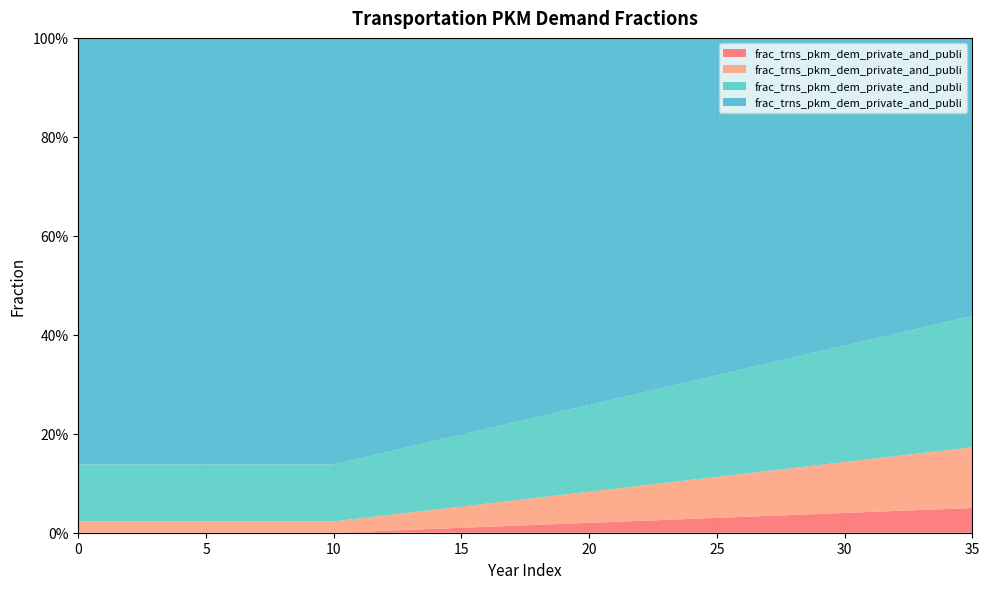

Reading left to right, transcribe all the data shown in this chart.

frac_trns_pkm_dem_private_and_public_hu: 0.0	0.0	0.0	0.0	0.0	0.0	0.0	0.0	0.0	0.0	0.0	0.0	0.0	0.0	0.0	0.0	0.0	0.0	0.0	0.0	0.0	0.0	0.0	0.0	0.0	0.0	0.0	0.0	0.0	0.0	0.0	0.0	0.0	0.0	0.0	0.0
frac_trns_pkm_dem_private_and_public_po: 0.0	0.0	0.0	0.0	0.0	0.0	0.0	0.0	0.0	0.0	0.0	0.0	0.0	0.0	0.0	0.0	0.0	0.1	0.1	0.1	0.1	0.1	0.1	0.1	0.1	0.1	0.1	0.1	0.1	0.1	0.1	0.1	0.1	0.1	0.1	0.1
frac_trns_pkm_dem_private_and_public_pu: 0.1	0.1	0.1	0.1	0.1	0.1	0.1	0.1	0.1	0.1	0.1	0.1	0.1	0.1	0.1	0.1	0.2	0.2	0.2	0.2	0.2	0.2	0.2	0.2	0.2	0.2	0.2	0.2	0.2	0.2	0.2	0.2	0.2	0.3	0.3	0.3
frac_trns_pkm_dem_private_and_public_ro: 0.9	0.9	0.9	0.9	0.9	0.9	0.9	0.9	0.9	0.9	0.9	0.8	0.8	0.8	0.8	0.8	0.8	0.8	0.8	0.8	0.7	0.7	0.7	0.7	0.7	0.7	0.7	0.7	0.6	0.6	0.6	0.6	0.6	0.6	0.6	0.6